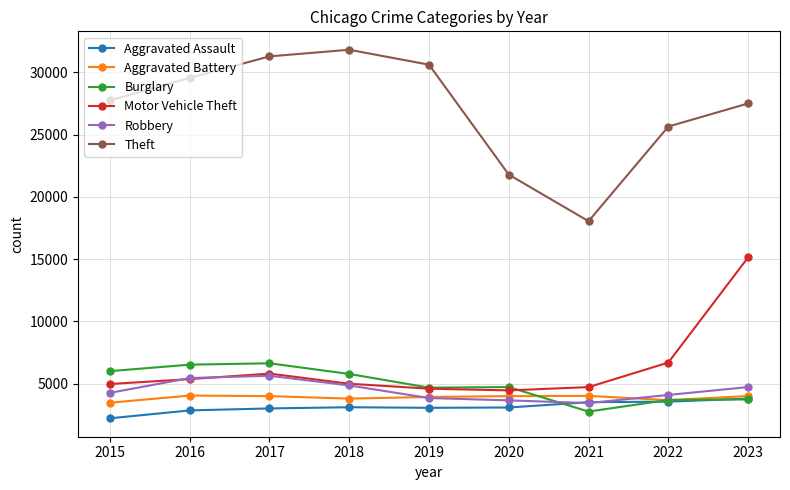

Is the value of Aggravated Battery at 2020 greater than the value of Motor Vehicle Theft at 2023?

No